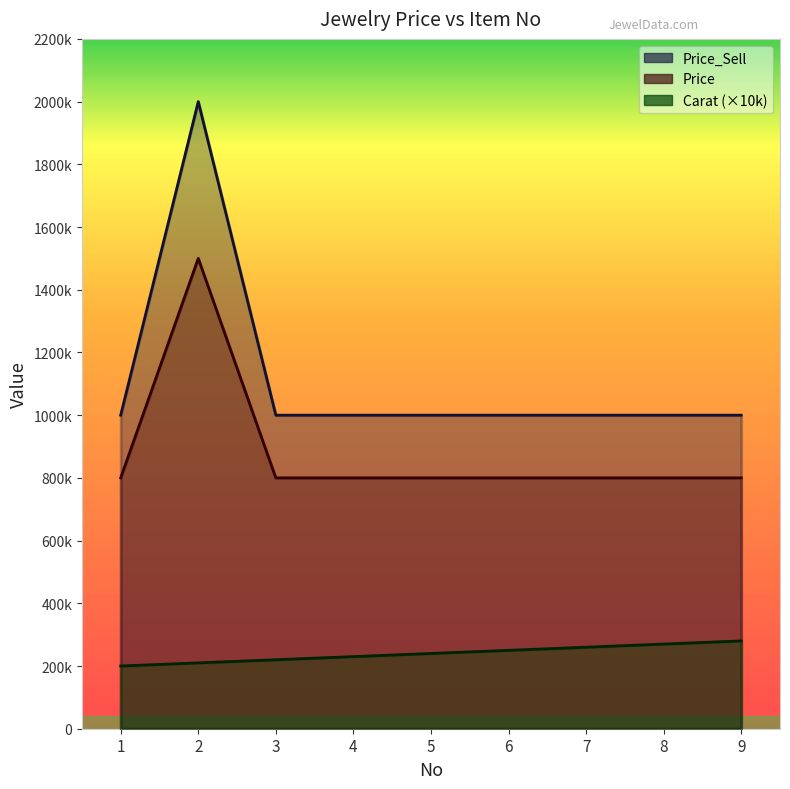

How many series are shown in this chart?

3